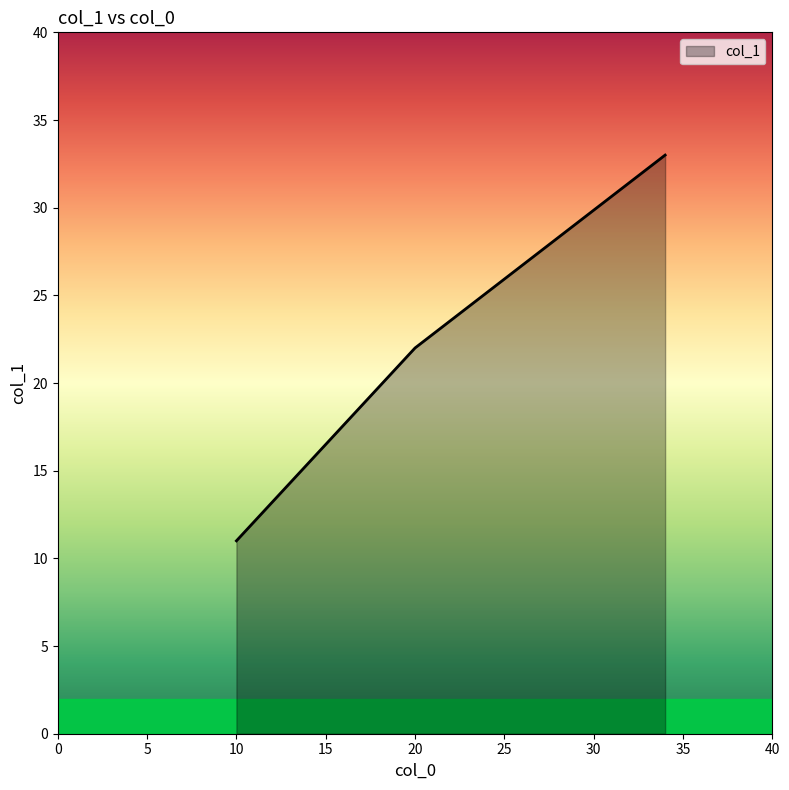

What is the maximum value shown in the chart?

33